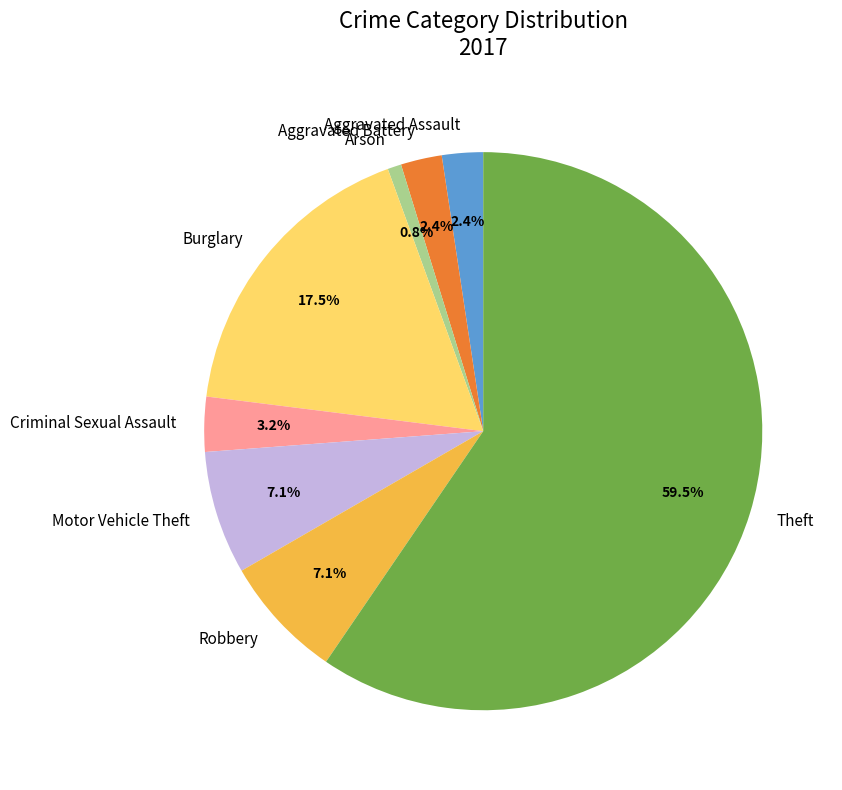

What percentage is the Robbery slice, to the nearest percent?

7%